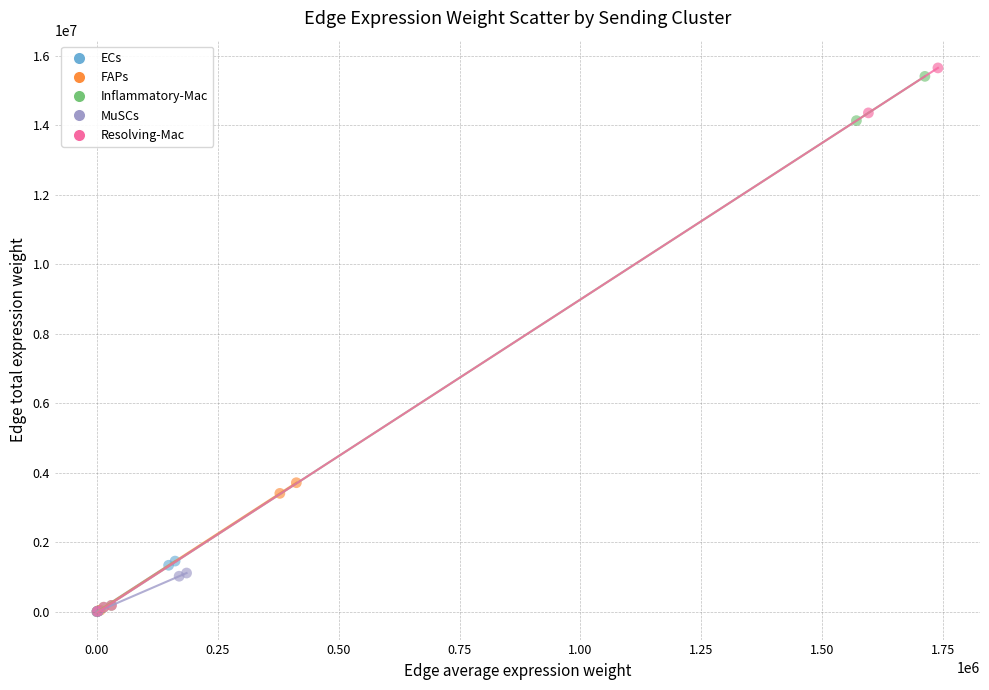

Which series has the widest spread of Y values?

Resolving-Mac